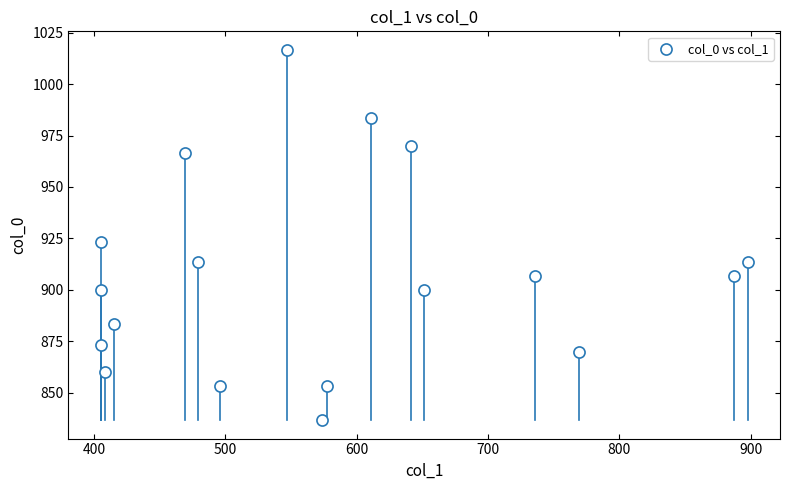

What is the range of X values (max minus min)?

492.8